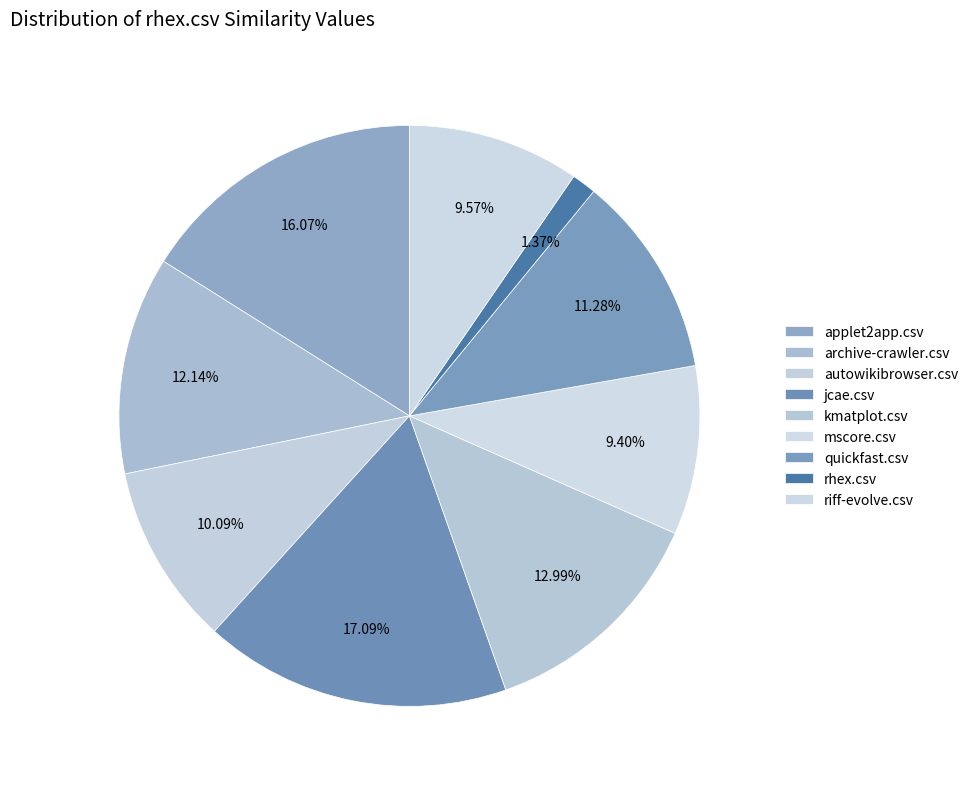

Count the number of slices in the pie.

9